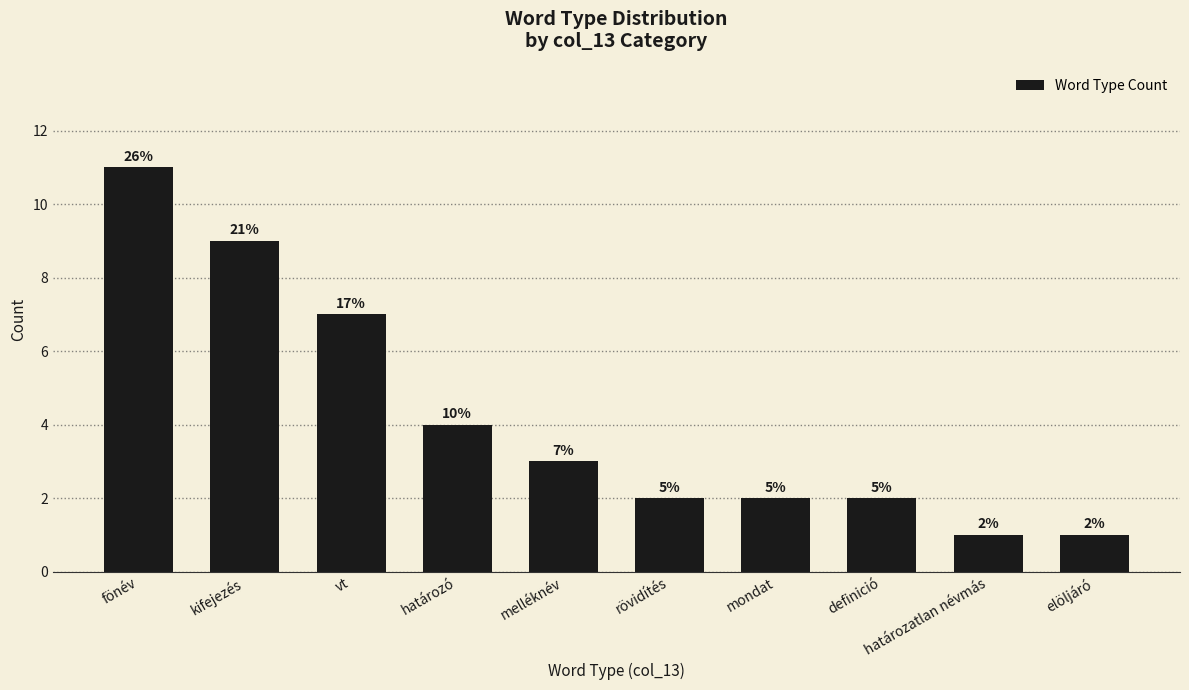

What is the label of the 3rd bar from the left?

vt